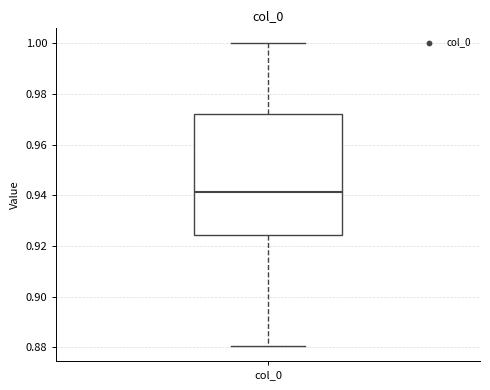

Transcribe this box plot: give where the median line is, the range the box spans, and where the two whiskers end, as read against the y-axis. The values are not printed on the chart, so give them approximately, as read against the axis.

median 0.942, box 0.924 to 0.972, whiskers 0.880 to 1.000